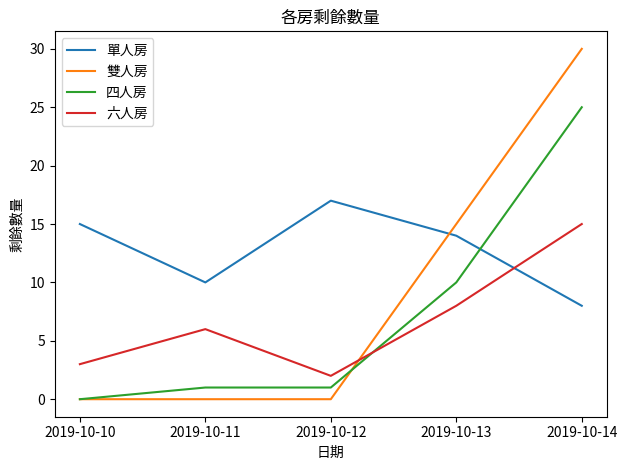

Which series has the largest range (max minus min)?

雙人房